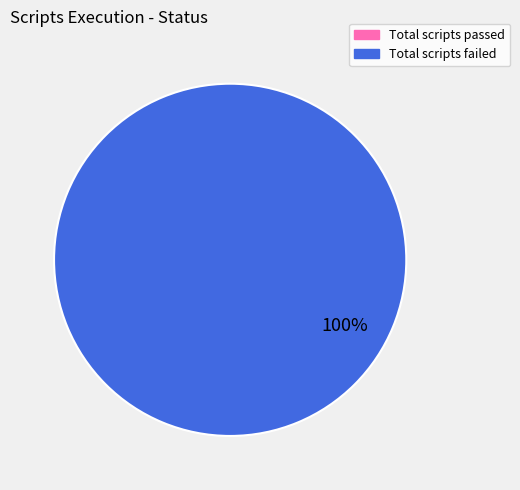

Is there any slice that represents more than half of the pie?

Yes